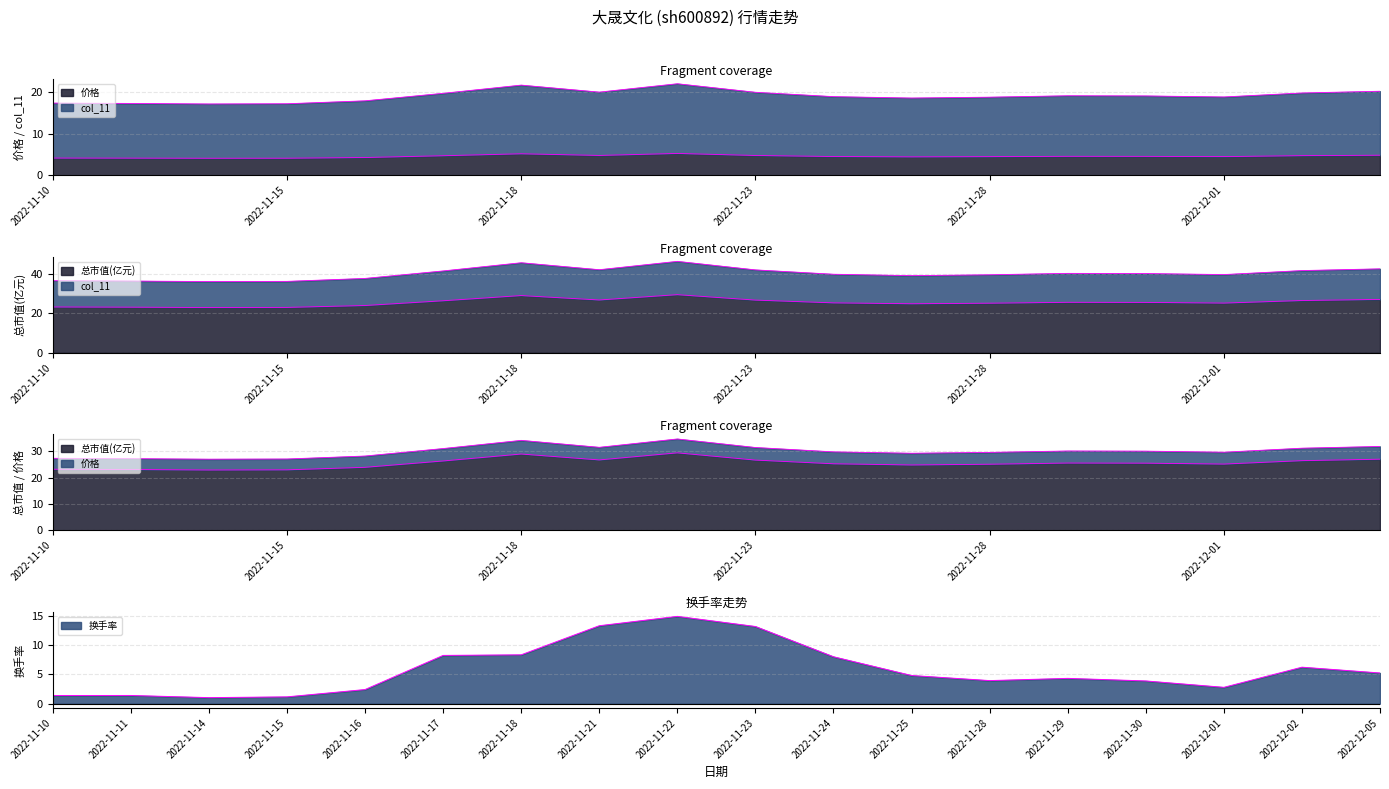

Which series has the largest range (max minus min)?

换手率